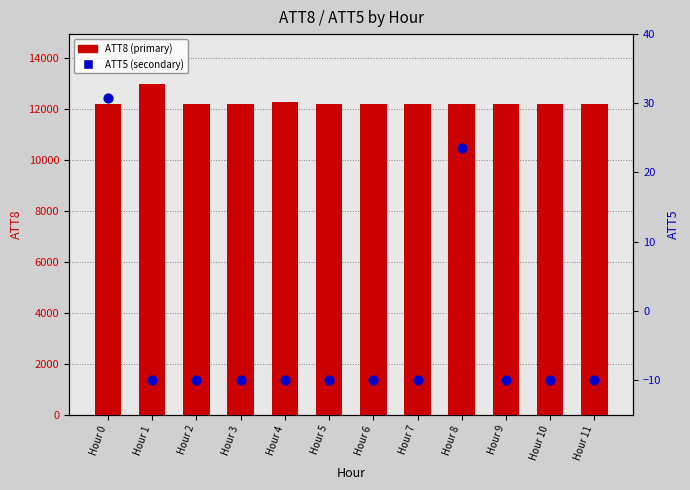

At how many categories does at least one series exceed 11600?

12